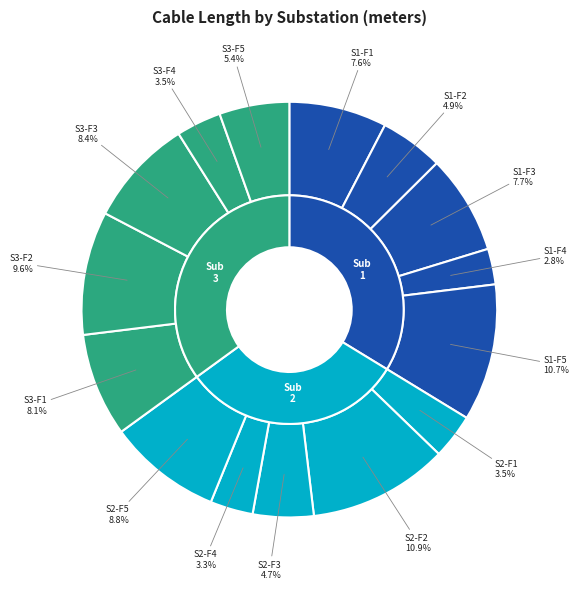

To the nearest percent, what is the difference between the largest and smallest slice percentages?

8%